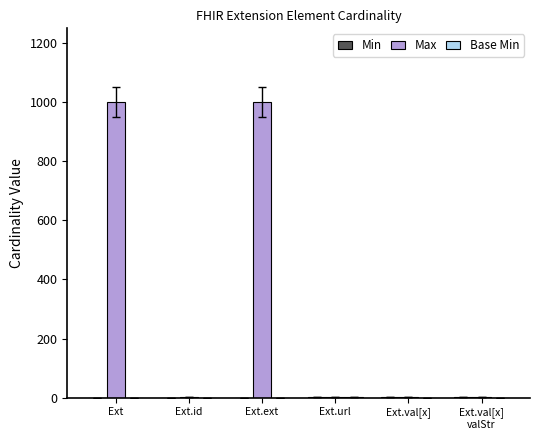

What is the maximum value shown in the chart?

999